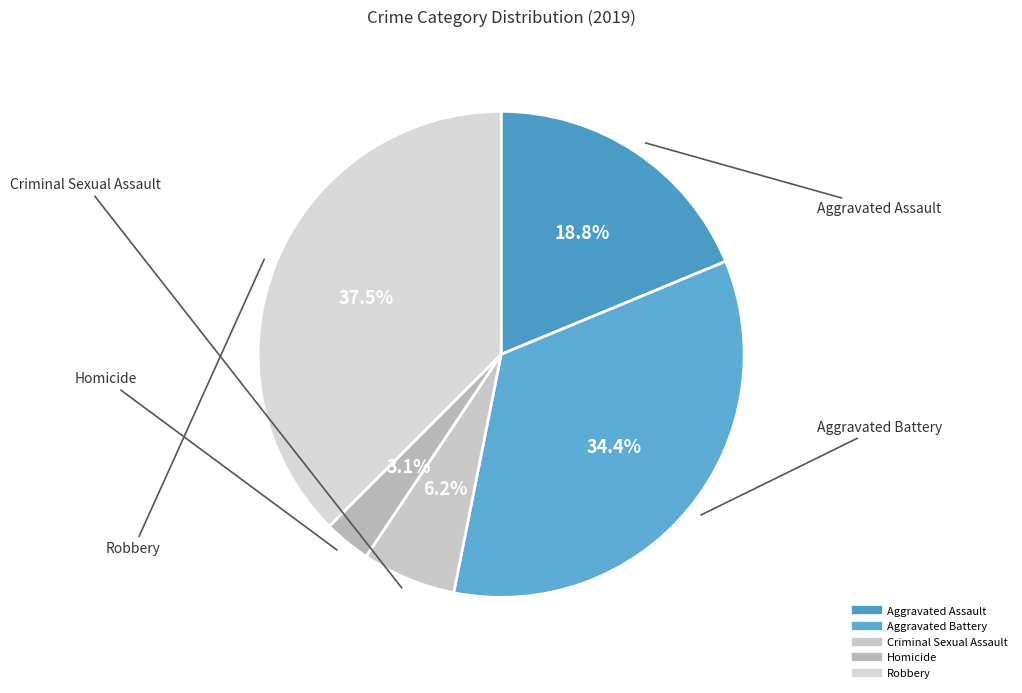

Rank the categories by value from highest to lowest.

Robbery, Aggravated Battery, Aggravated Assault, Criminal Sexual Assault, Homicide